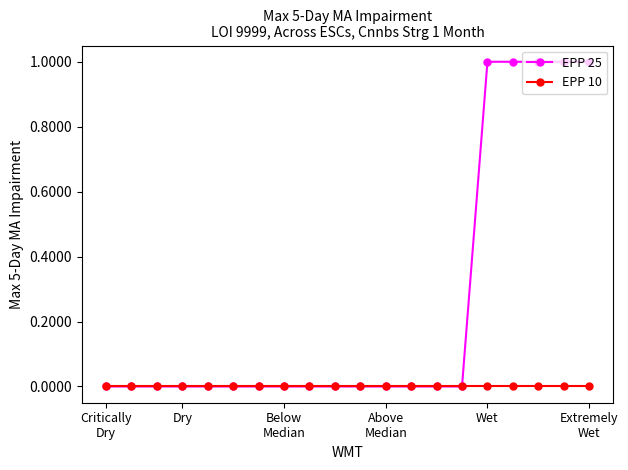

Rank the series by their maximum value, from highest to lowest.

EPP 25, EPP 10